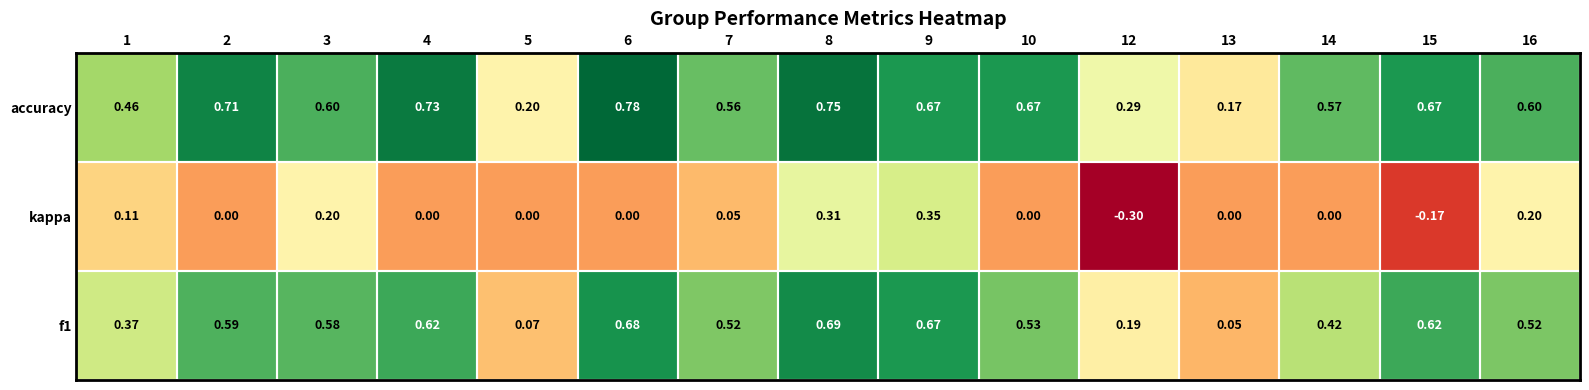

Between 1 and 8, which series saw the biggest shift?

f1